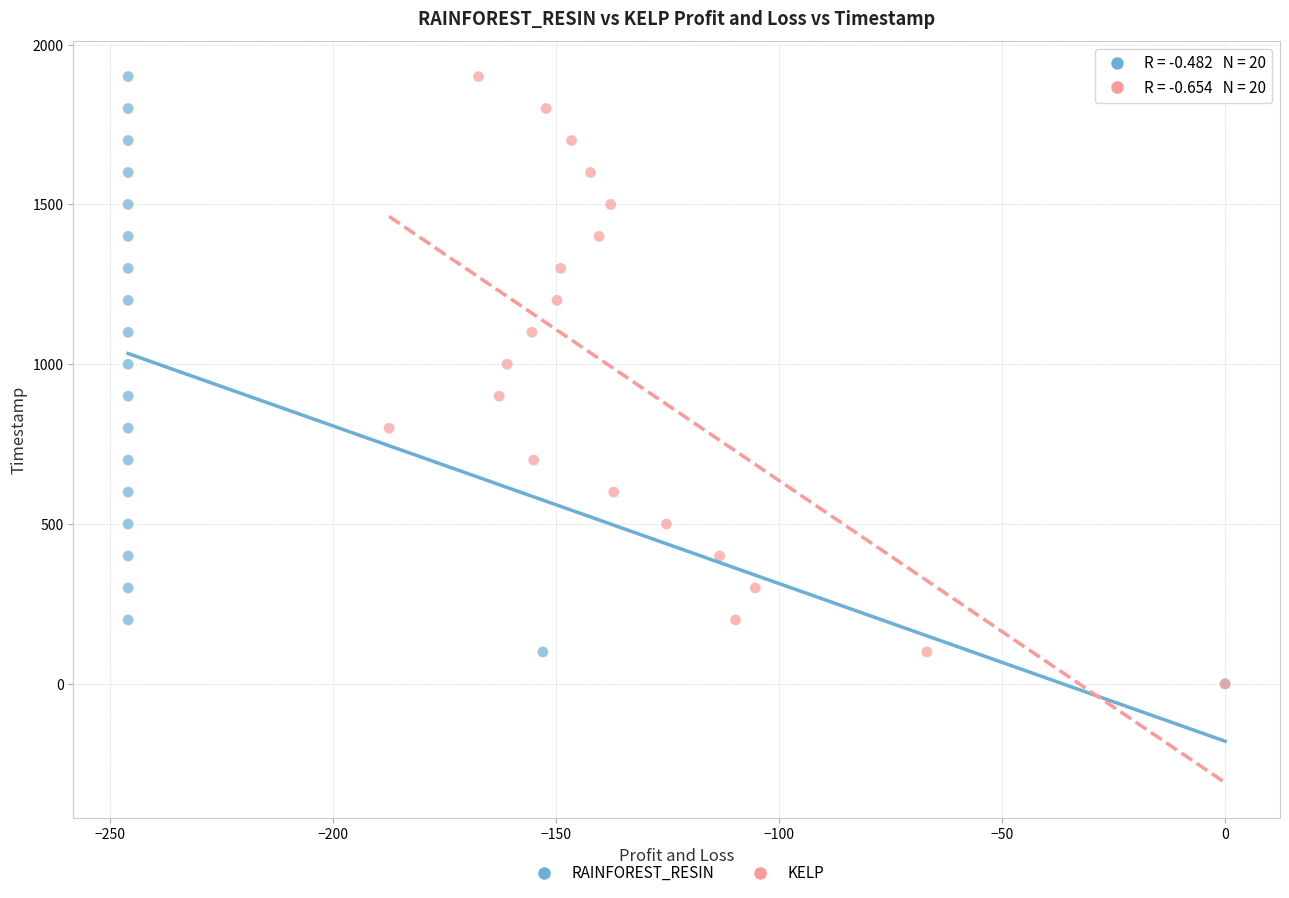

What are all the series names shown in the legend?

RAINFOREST_RESIN, KELP